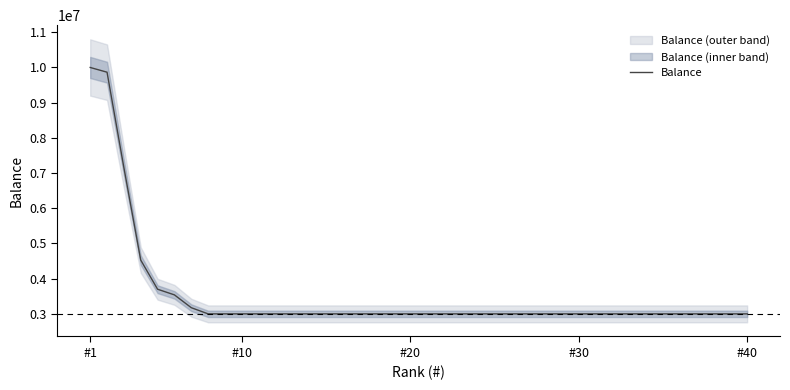

What is the average value?

3524120.7